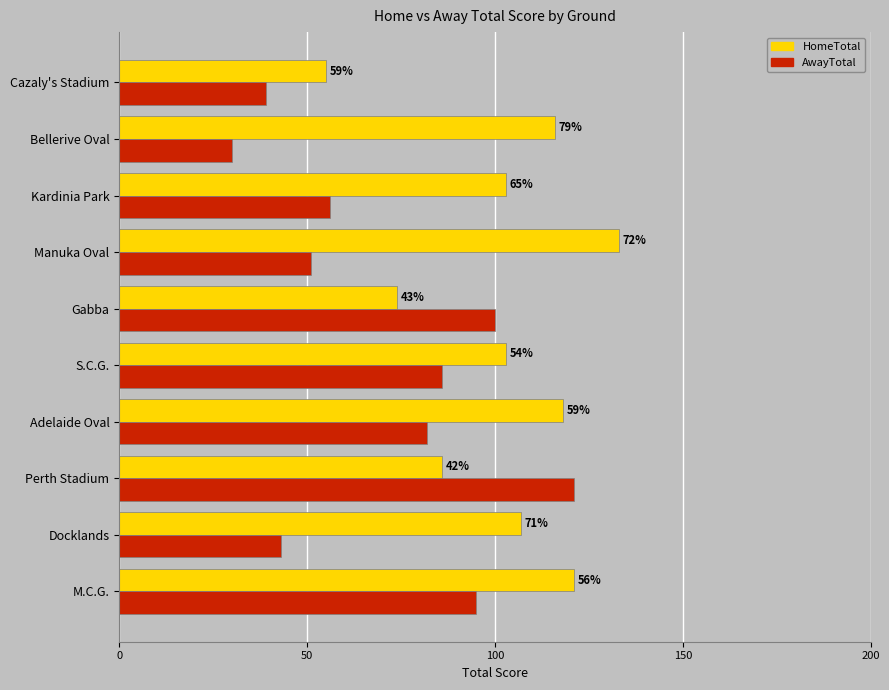

What are all the series names shown in the legend?

HomeTotal, AwayTotal